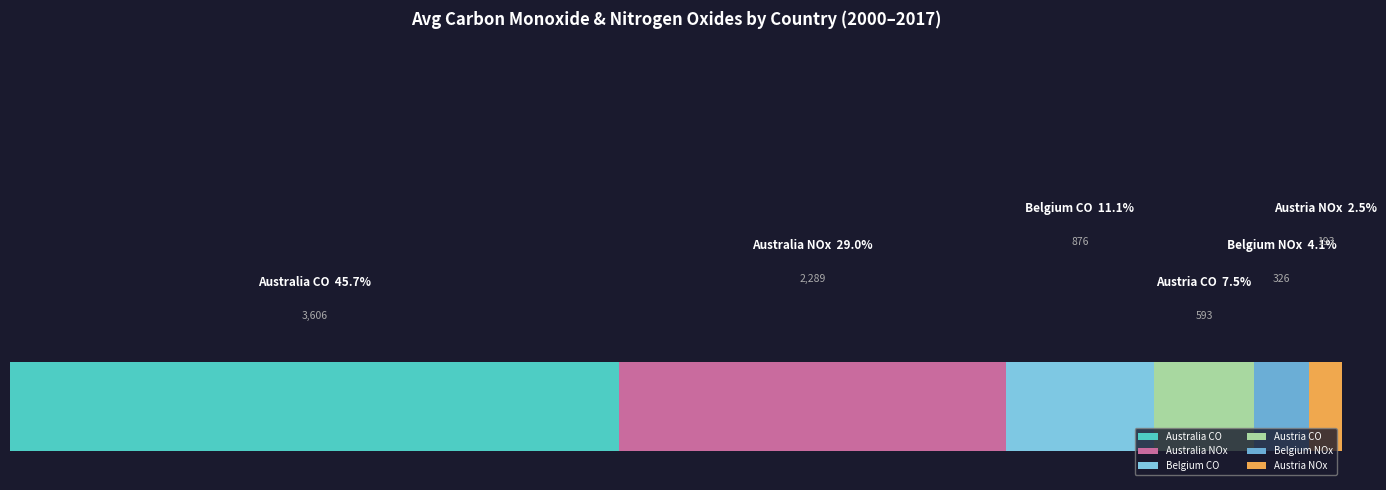

What are all the series names shown in the legend?

Australia CO, Australia NOx, Belgium CO, Austria CO, Belgium NOx, Austria NOx